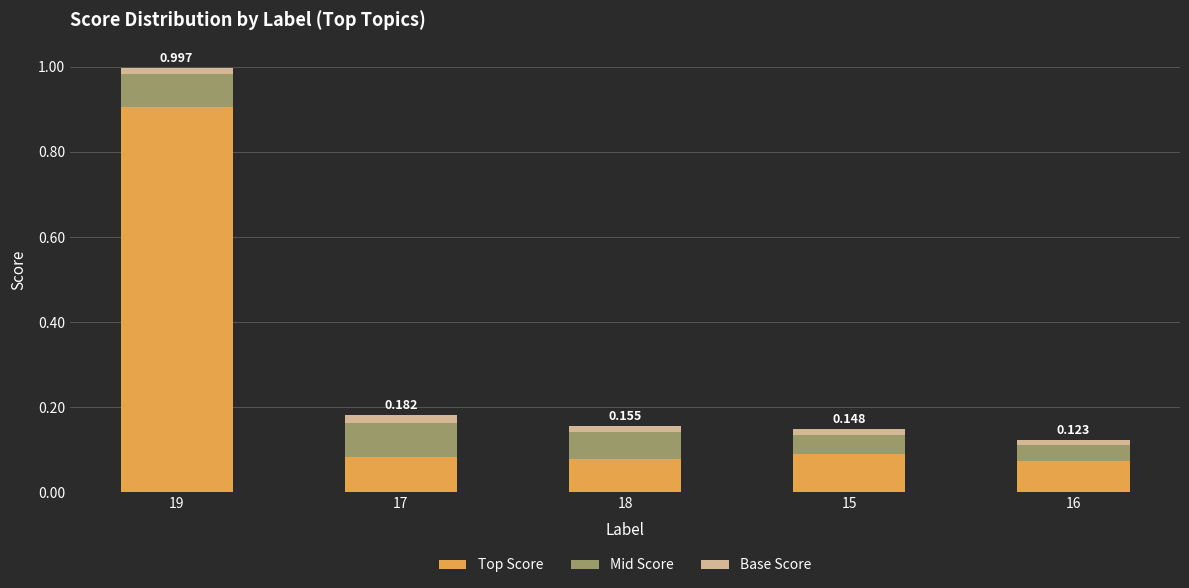

Are the bars horizontal?

No